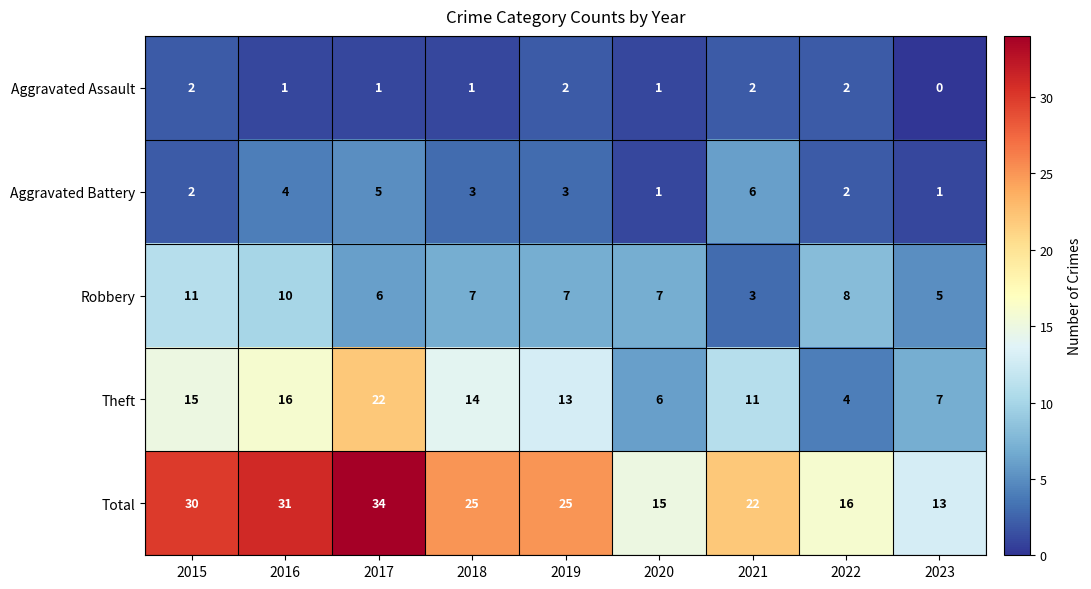

At 2016, list the series in order from smallest to largest.

Aggravated Assault, Aggravated Battery, Robbery, Theft, Total